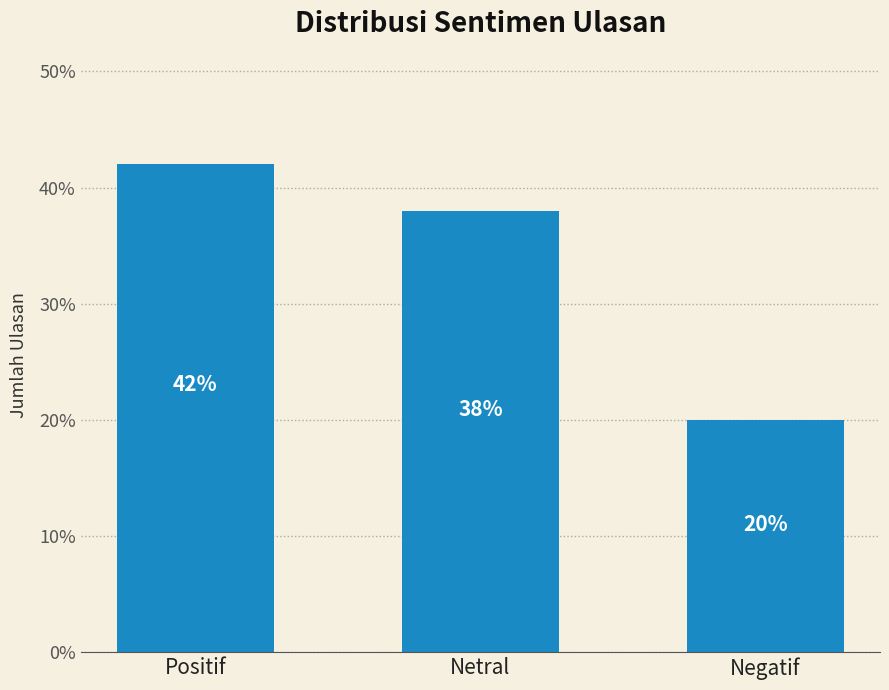

Which has a higher value, Positif or Netral?

Positif